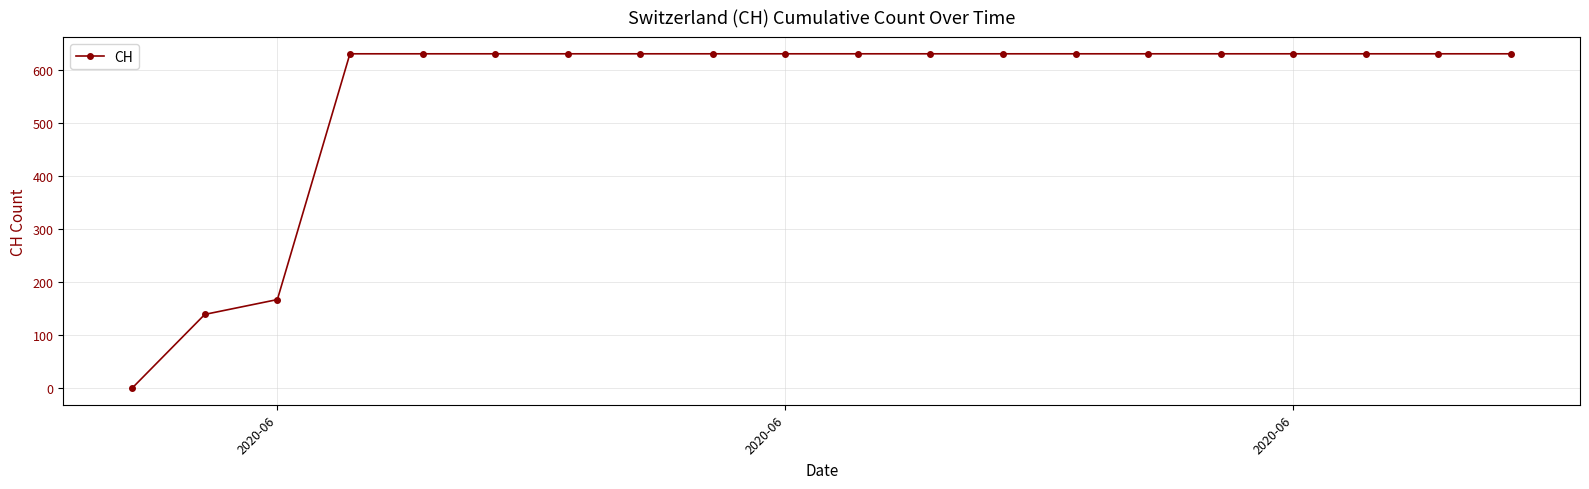

What is the difference between the maximum and second lowest values?

492